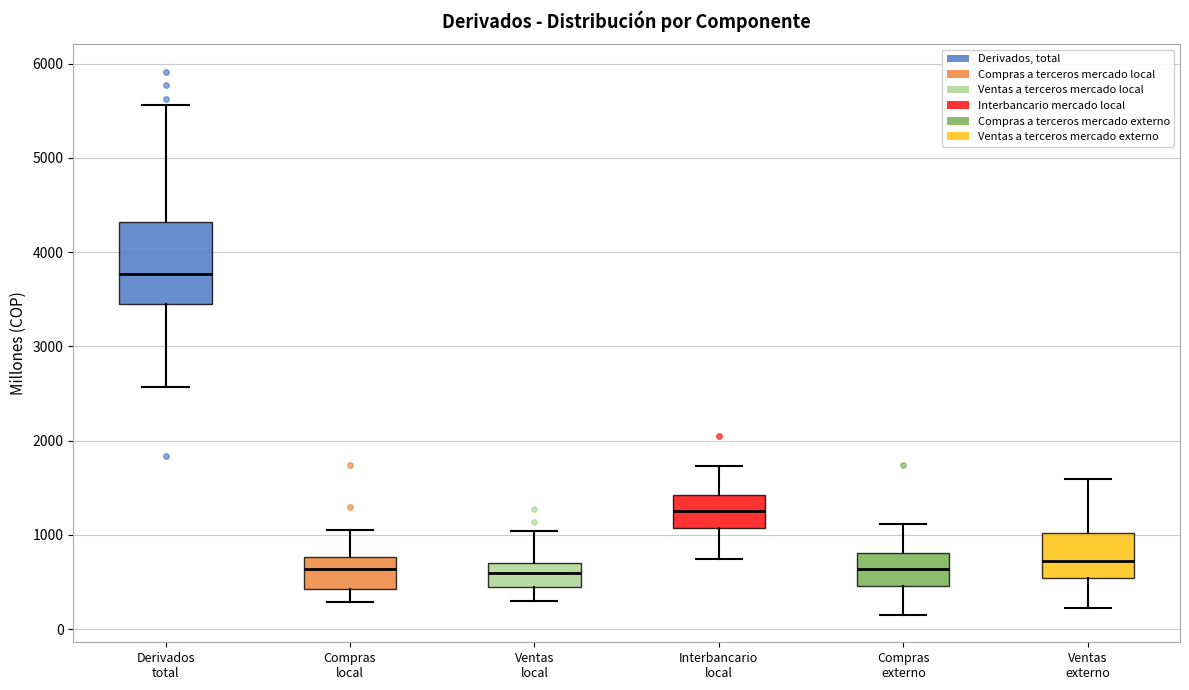

Reading left to right, read every box against the y-axis: the position of its median line, the range the box covers, and the ends of its whiskers. The values are not printed on the chart, so give them approximately, as read against the axis.

Derivados total: median 3800, box 3500 to 4300, whiskers 2600 to 5600
Compras local: median 600, box 400 to 800, whiskers 300 to 1100
Ventas local: median 600, box 400 to 700, whiskers 300 to 1000
Interbancario local: median 1300, box 1100 to 1400, whiskers 700 to 1700
Compras externo: median 600, box 500 to 800, whiskers 100 to 1100
Ventas externo: median 700, box 500 to 1000, whiskers 200 to 1600